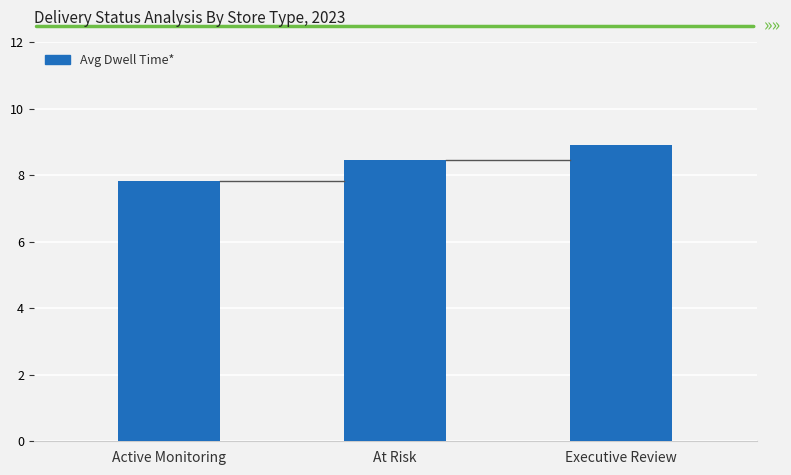

Does the chart contain stacked bars?

No